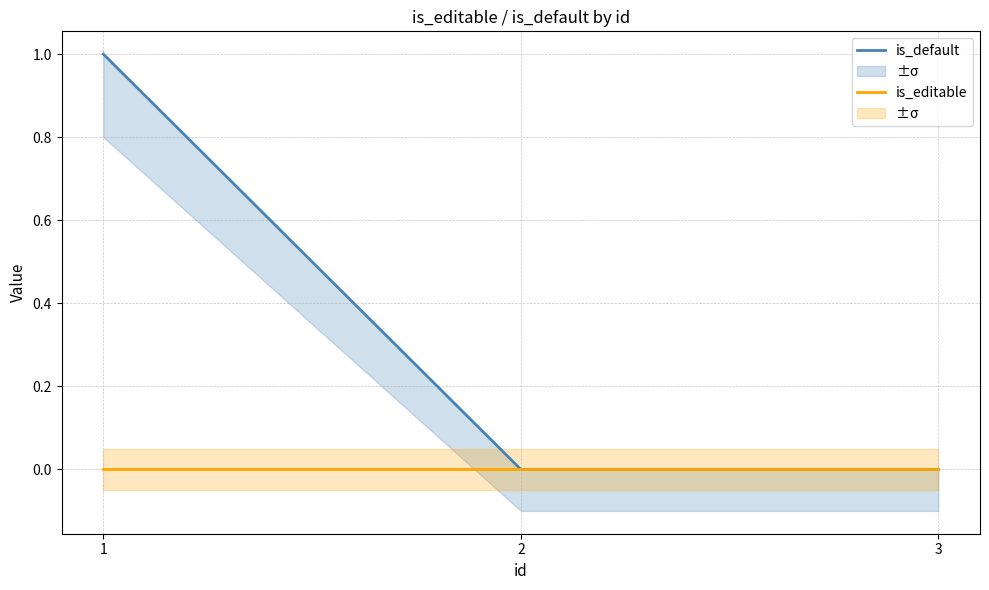

What are all the series names shown in the legend?

is_default, is_editable